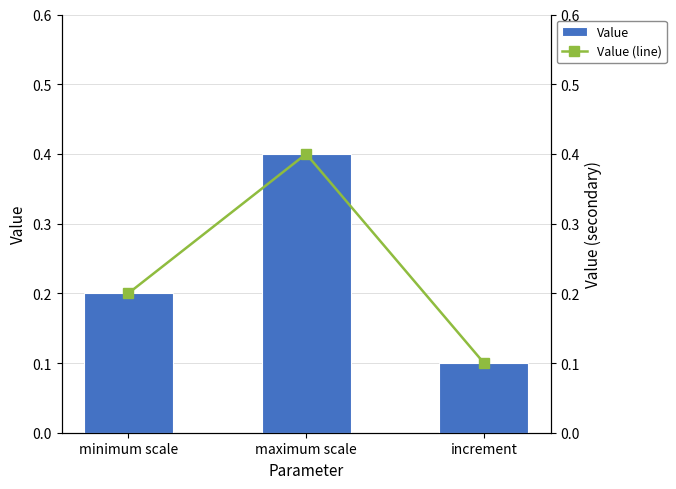

Does the chart contain any negative values?

No